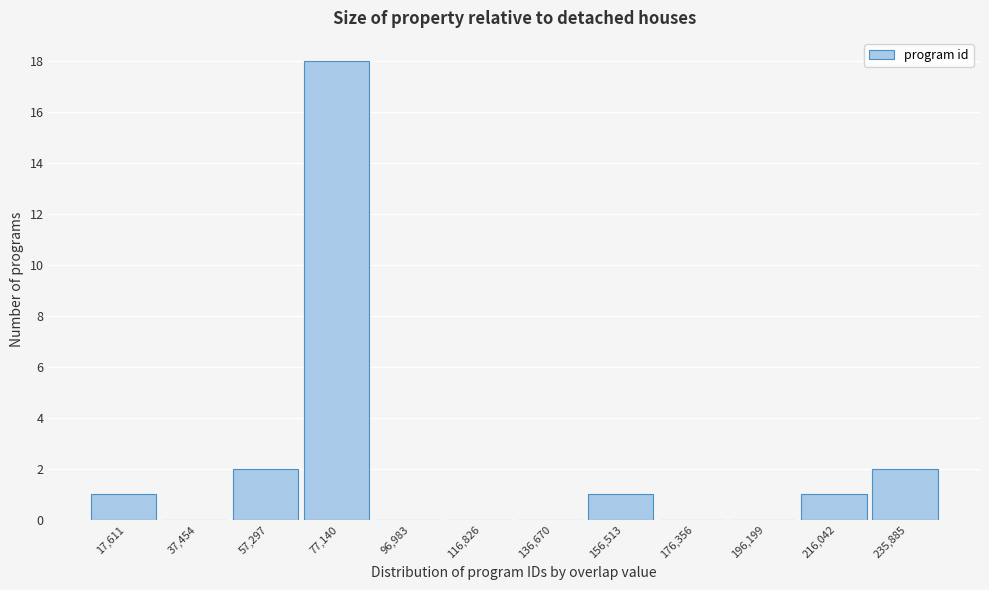

Reading left to right, transcribe this chart: for each bar, give the range it covers on the x-axis and its height. Neither the bar edges nor the heights are printed on the chart, so give them approximately, as read against the axes.

8000 to 28000: 1
28000 to 48000: 0
48000 to 68000: 2
68000 to 88000: 18
88000 to 106000: 0
106000 to 126000: 0
126000 to 146000: 0
146000 to 166000: 1
166000 to 186000: 0
186000 to 206000: 0
206000 to 226000: 1
226000 to 246000: 2